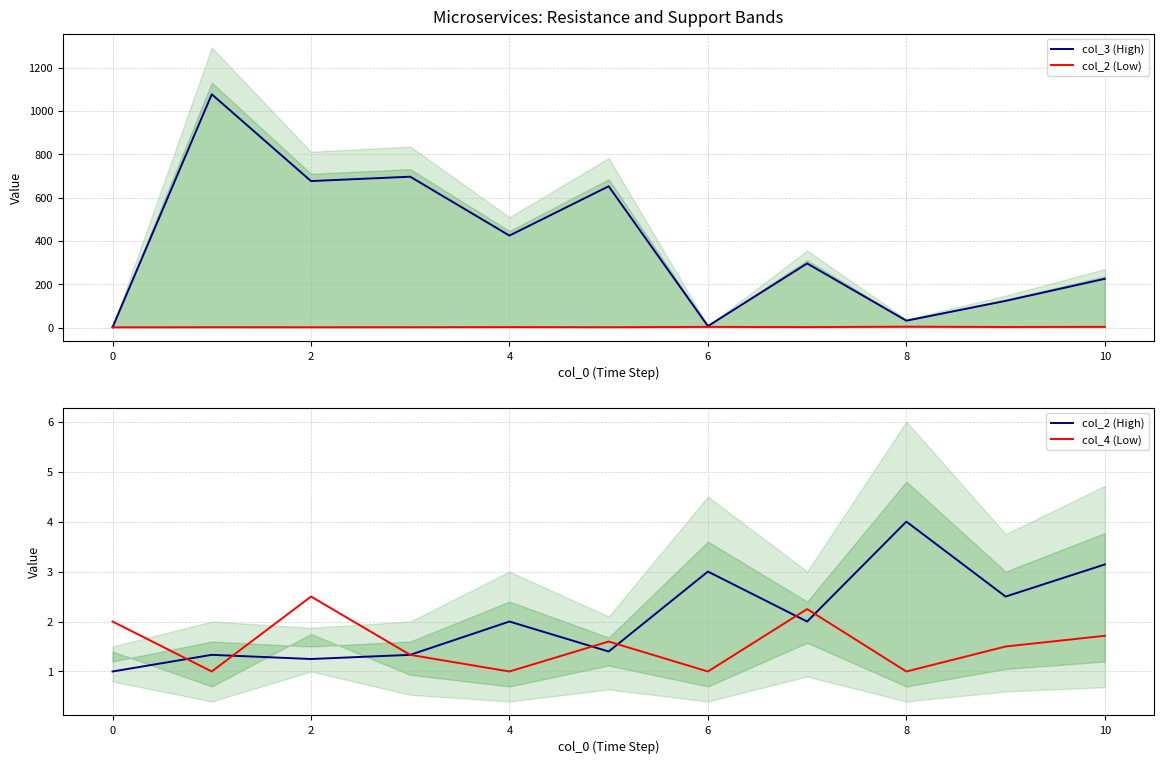

What is the difference between the col_2 (Low) values at 10 and 10?

0.1